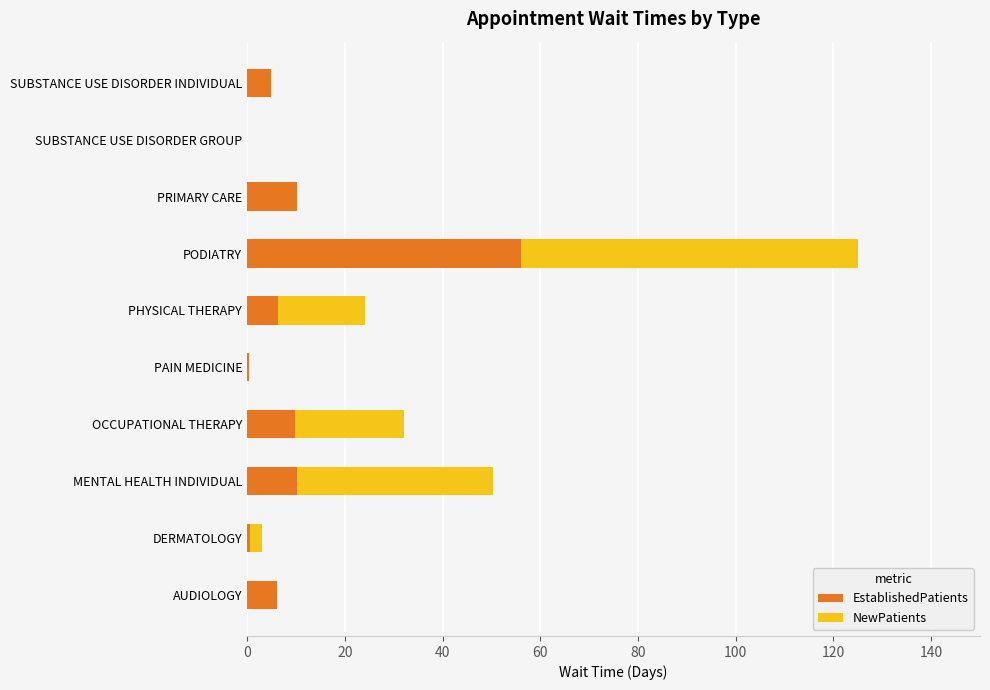

What are all the series names shown in the legend?

EstablishedPatients, NewPatients